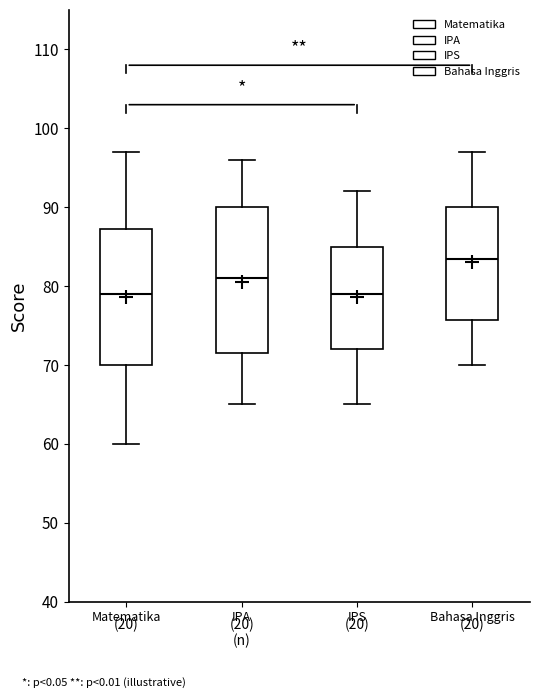

Where is the upper edge of the box for Bahasa Inggris on the y-axis? The values are not printed on the chart, so give them approximately, as read against the axis.

90